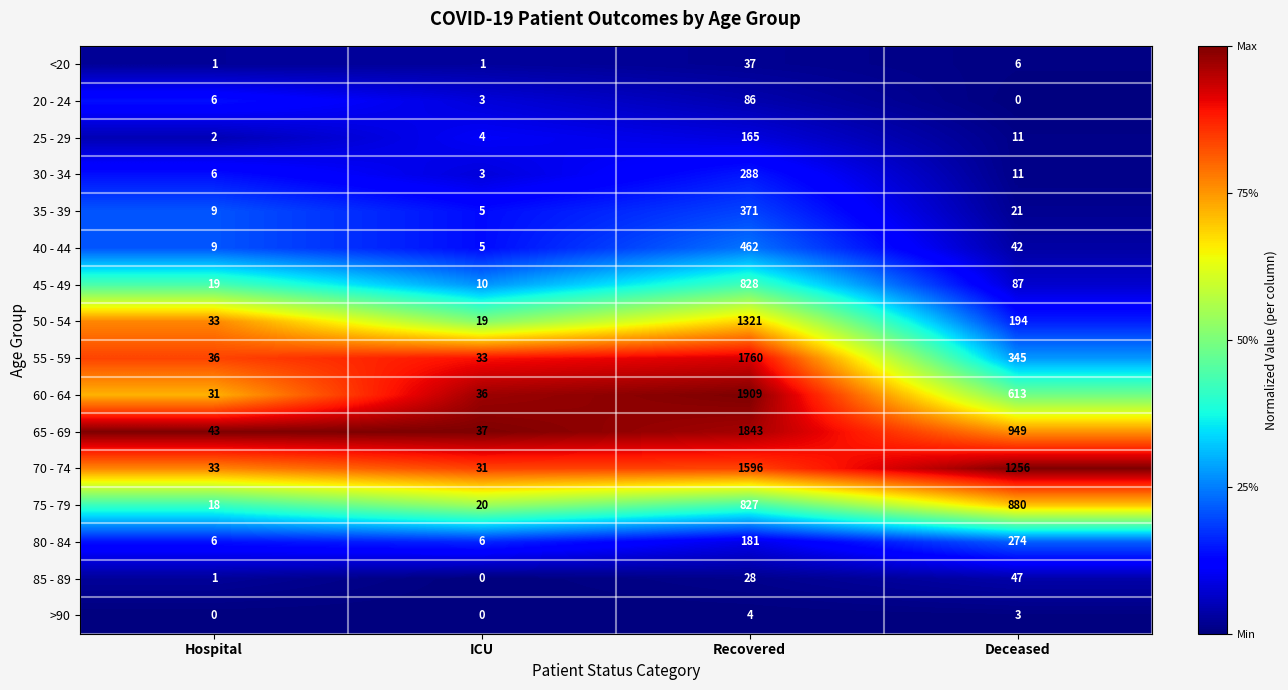

What is the sum of all 40 - 44 values?

518